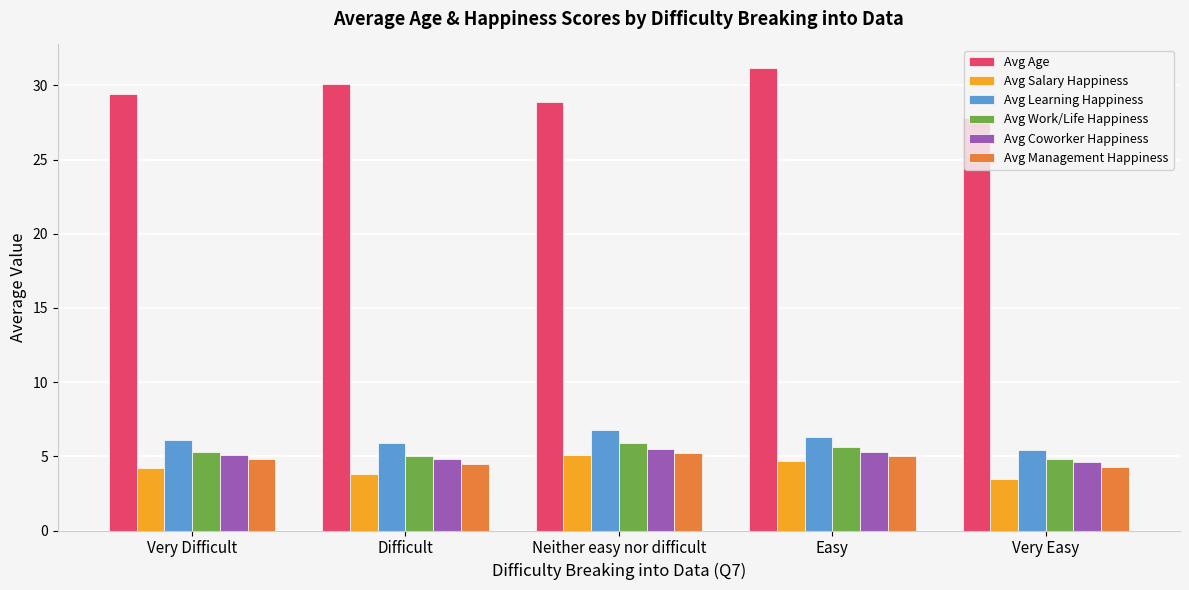

Rank the categories by Avg Age value from highest to lowest.

Easy, Difficult, Very Difficult, Neither easy nor difficult, Very Easy